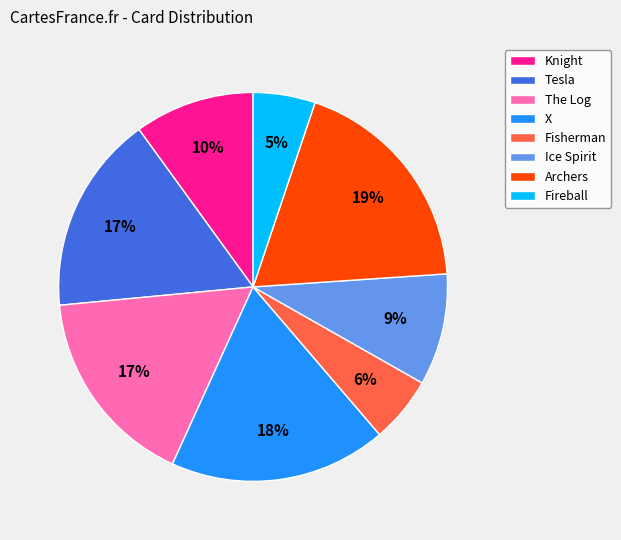

What is the largest slice in the pie chart?

Archers